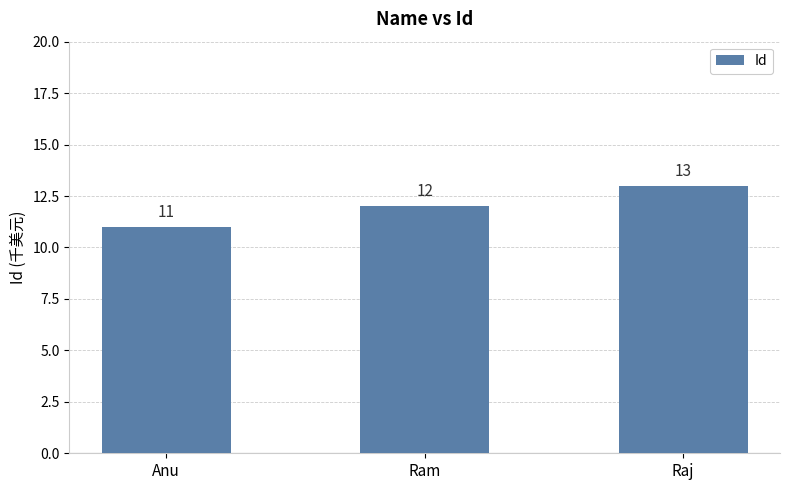

What is the difference between the second highest and minimum values?

1